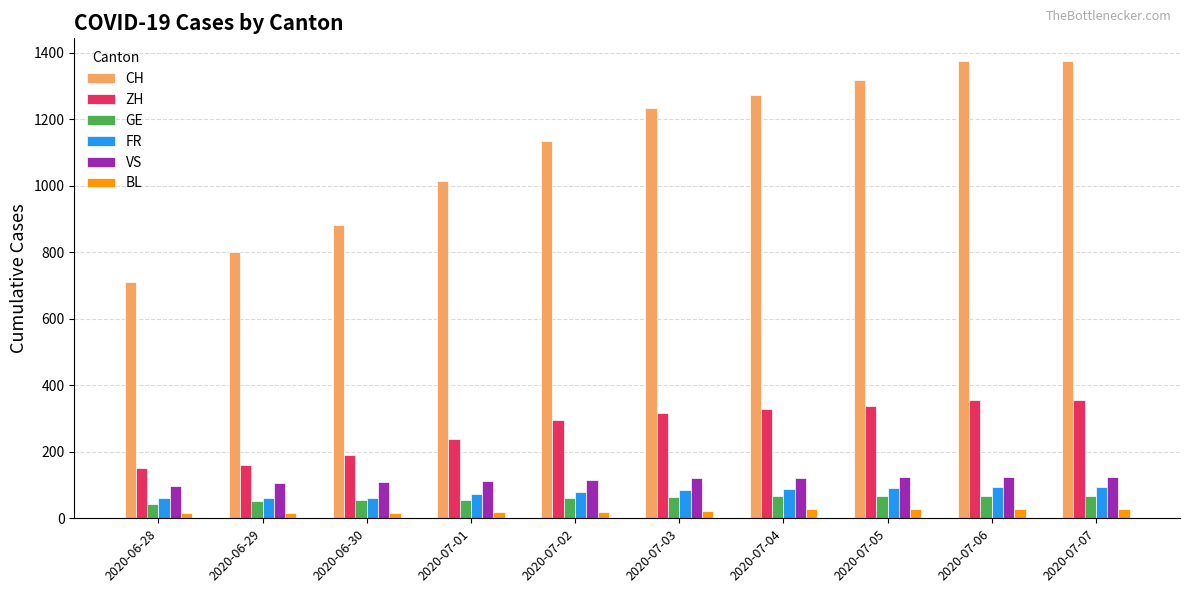

What is the label of the 4th bar from the left?

2020-07-01